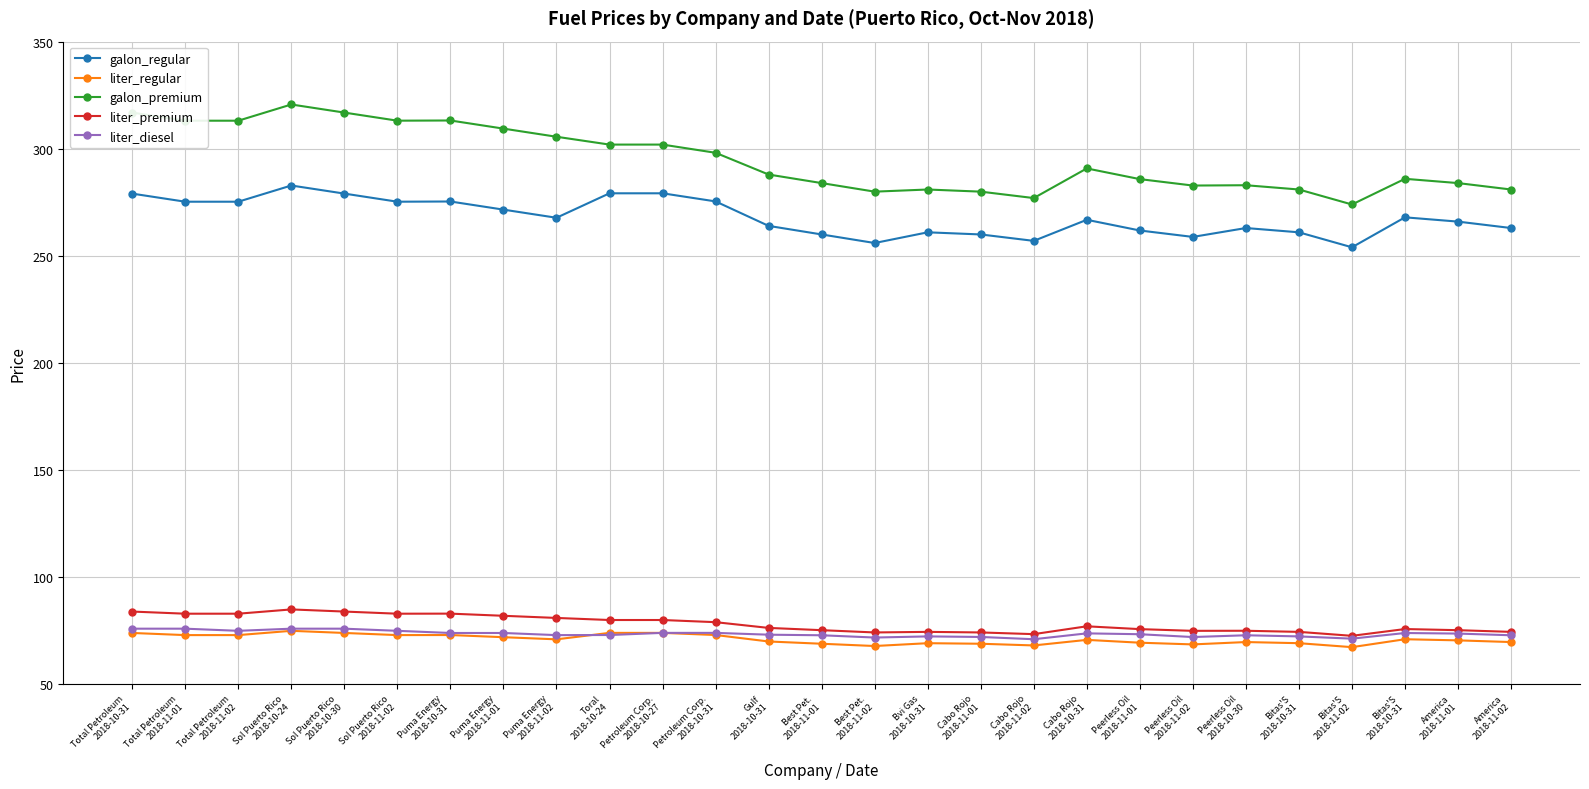

What are all the series names shown in the legend?

galon_regular, liter_regular, galon_premium, liter_premium, liter_diesel